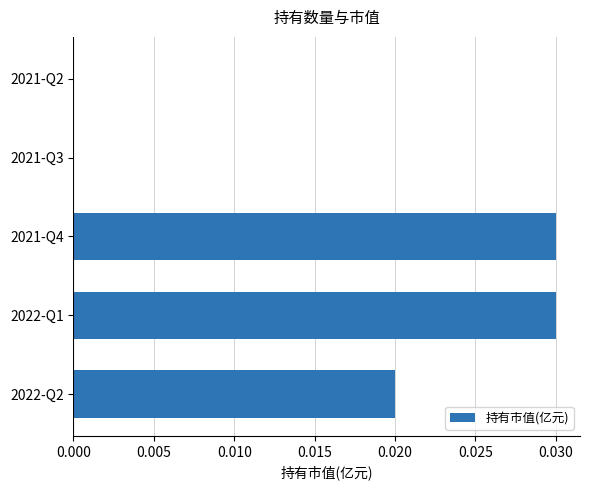

Between 2021-Q4 and 2021-Q2, which is larger?

2021-Q4